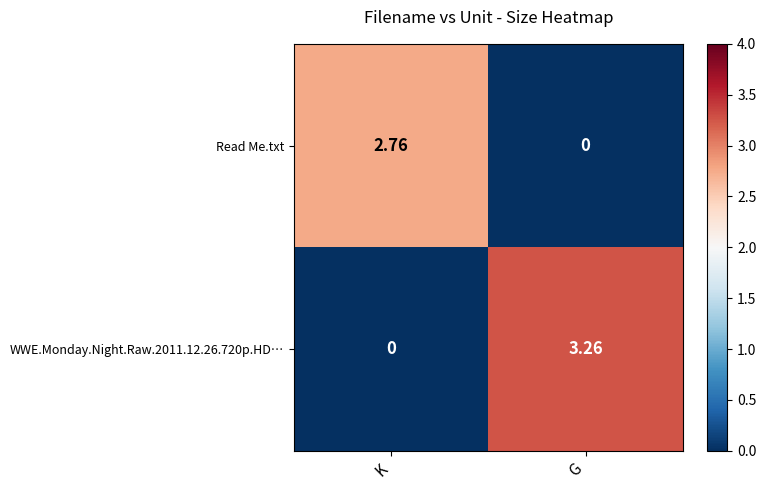

How many data points does each series have?

2